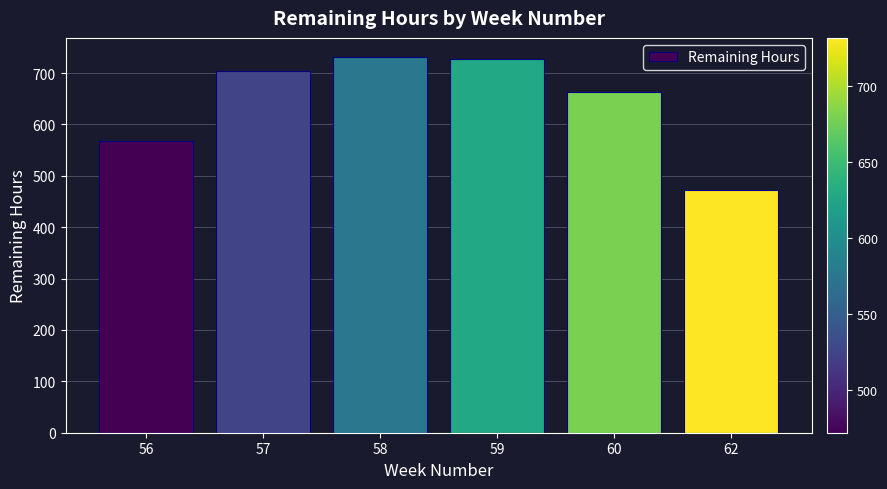

Reading left to right, what are all the values shown in this chart?

568	704	732	728	664	472